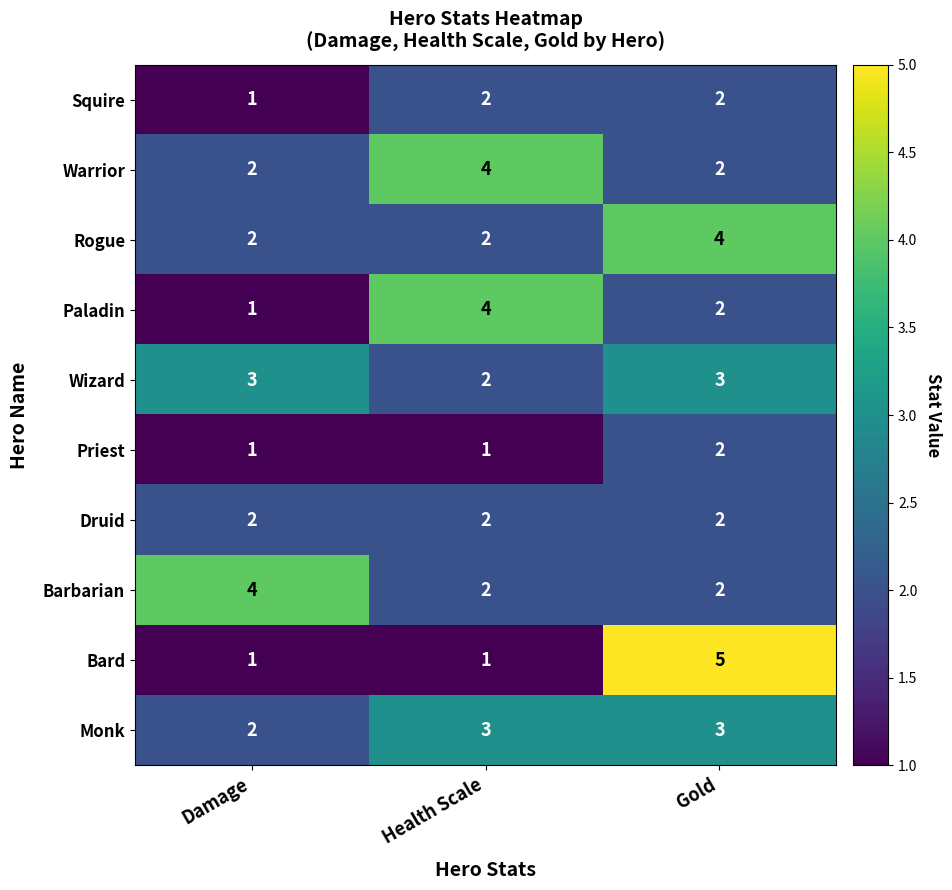

Rank the categories by Paladin value from highest to lowest.

Health Scale, Gold, Damage